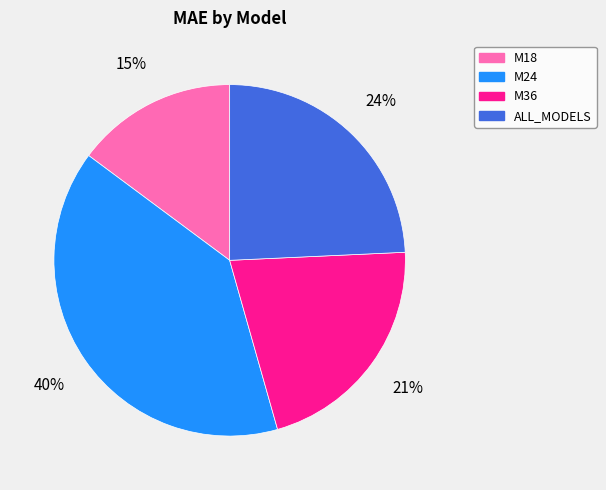

The M36 slice represents 21% of the pie. True or false?

True